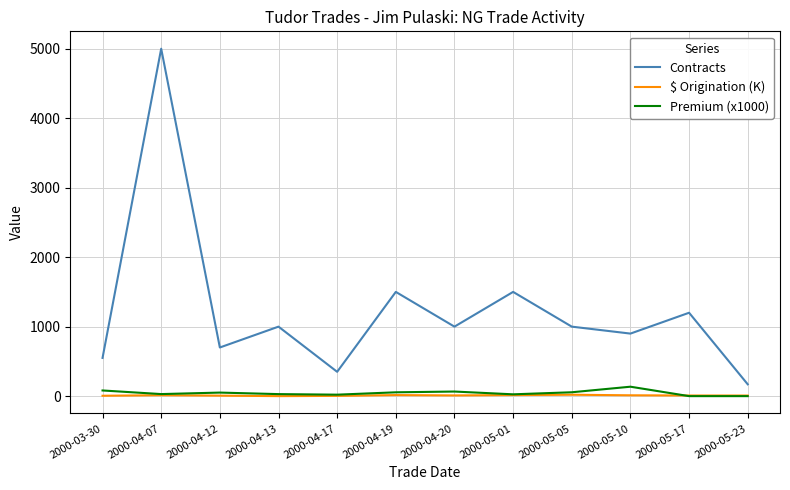

Rank the series by their maximum value, from highest to lowest.

Contracts, Premium (x1000), $ Origination (K)